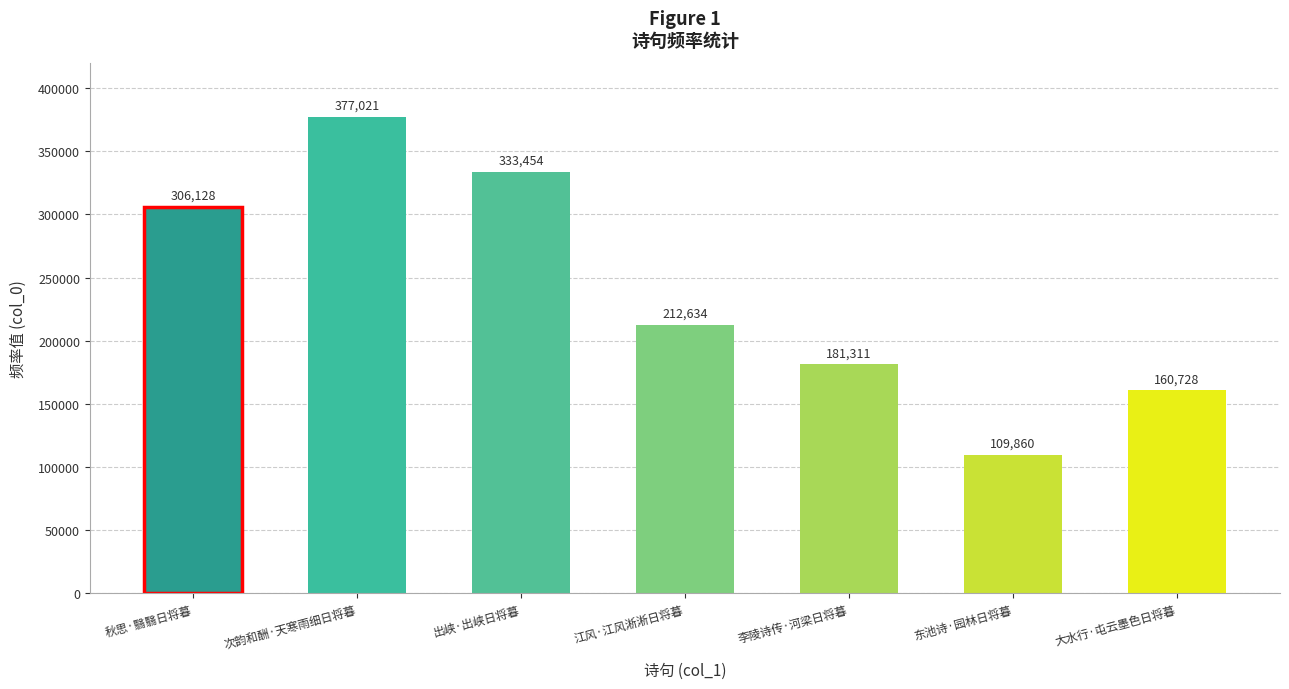

What position from the right is 秋思·翳翳日将暮?

7